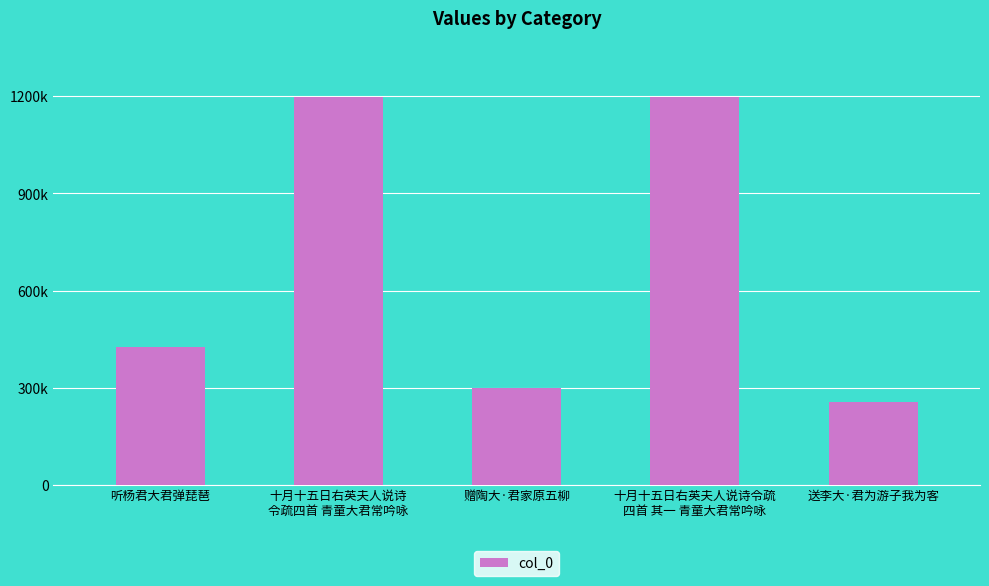

Reading left to right, extract all data points from this chart.

424691	1199544	299696	1199404	254432